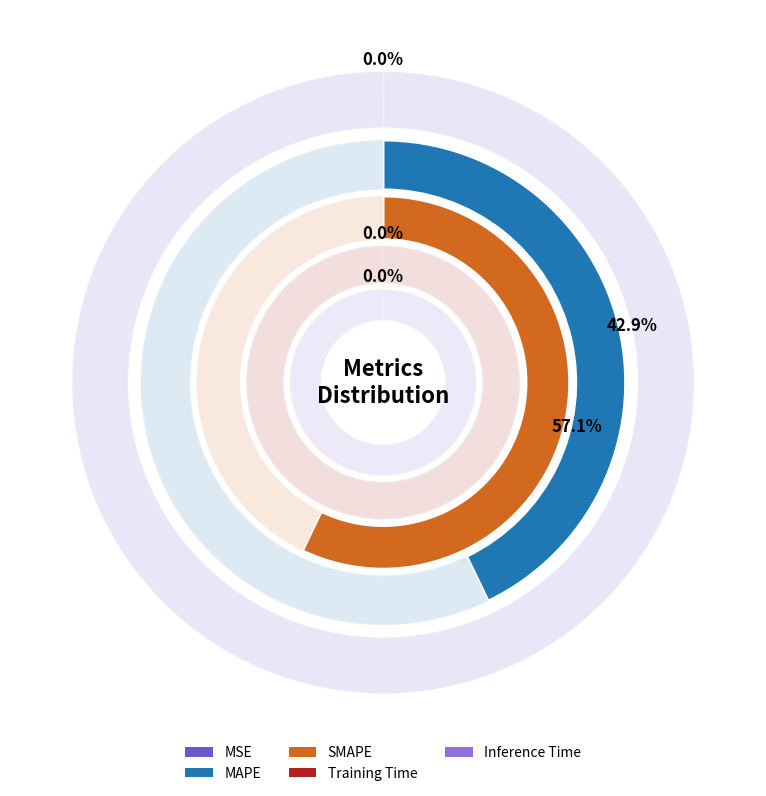

The Training Time slice represents 6% of the pie. True or false?

False